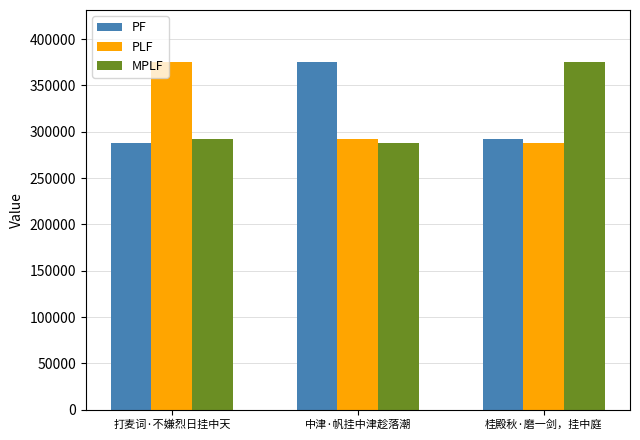

What position from the right is 打麦词·不嫌烈日挂中天?

3